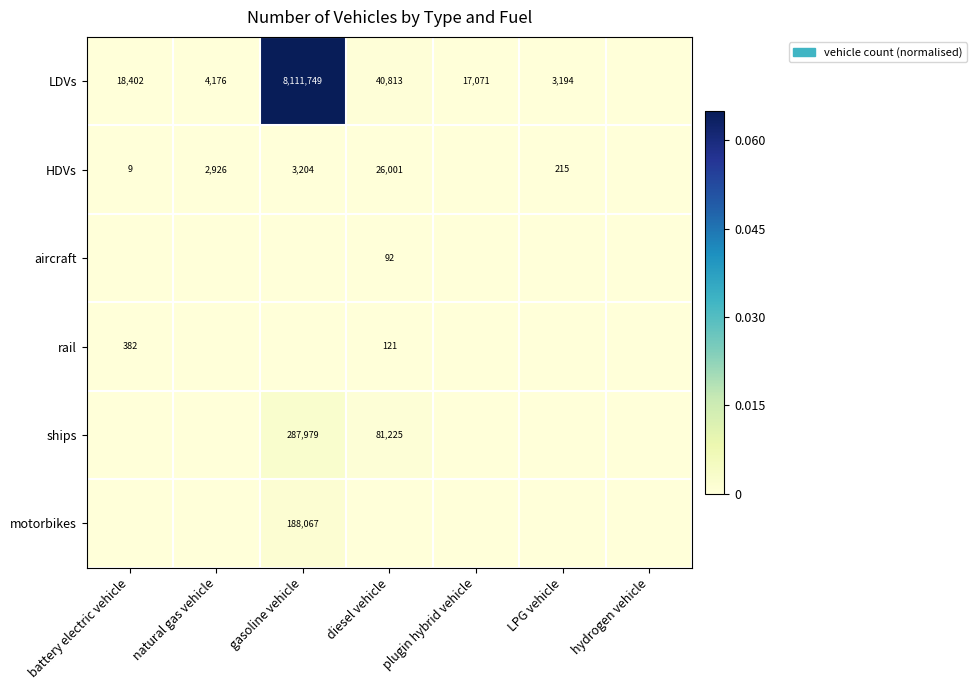

What is the difference between the ships values at diesel vehicle and gasoline vehicle?

206754